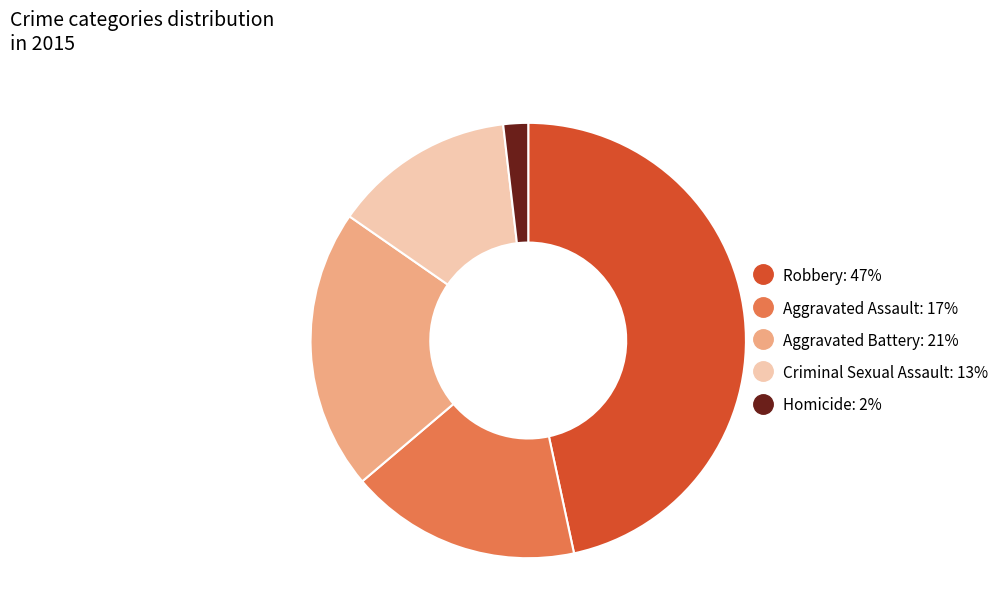

How many segments does this pie chart have?

5